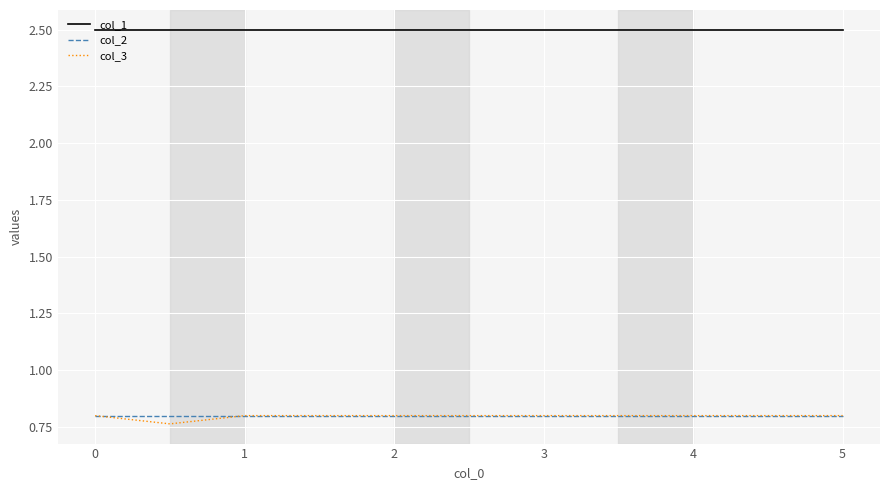

In col_3, how many points are lower than both neighbors (excluding endpoints)?

1